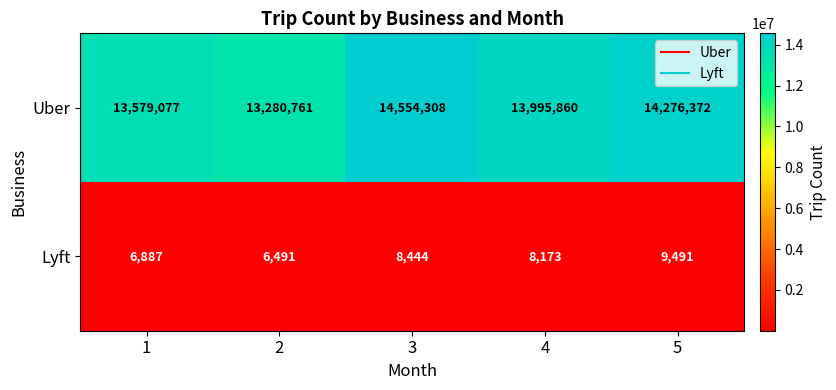

How many values in the Uber series are below 13995860?

2